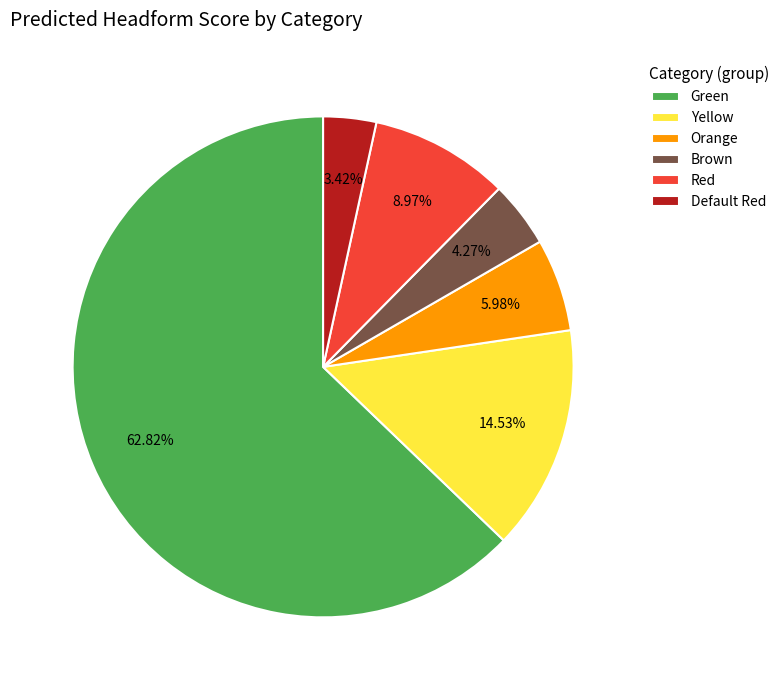

What percentage is NOT represented by Default Red?

96.6%